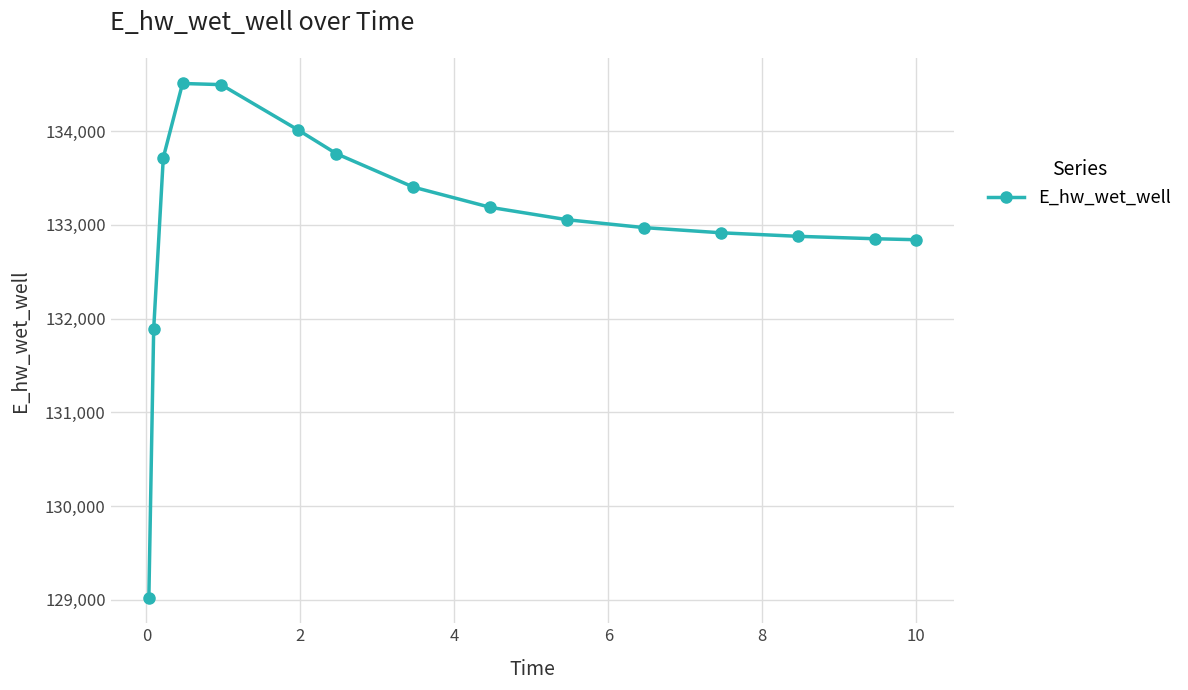

What is the minimum value shown in the chart?

129025.5